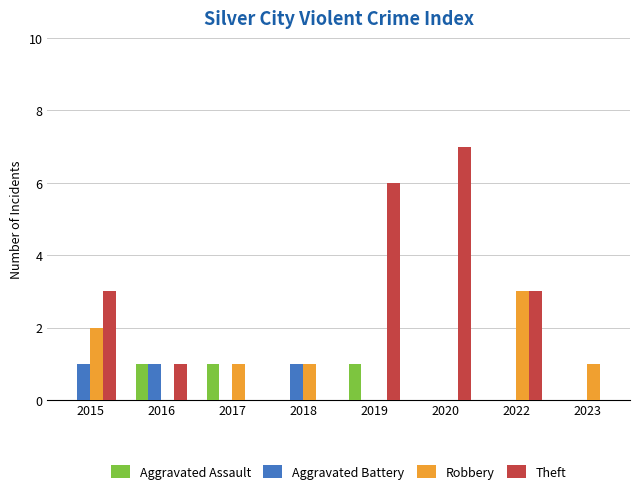

How many distinct data groups are displayed?

4